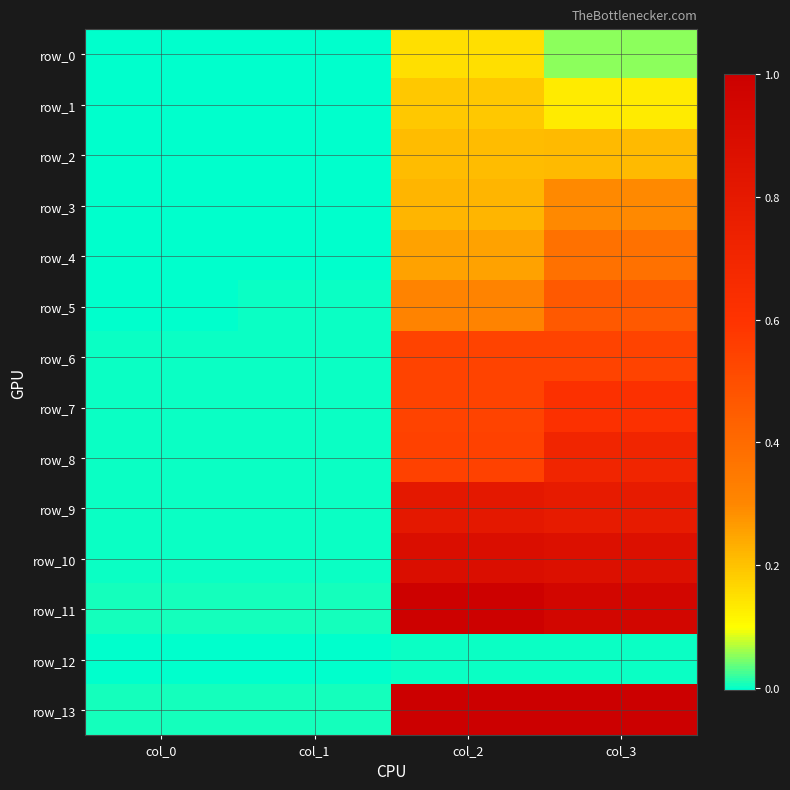

How many values in the row_3 series are below 0?

2